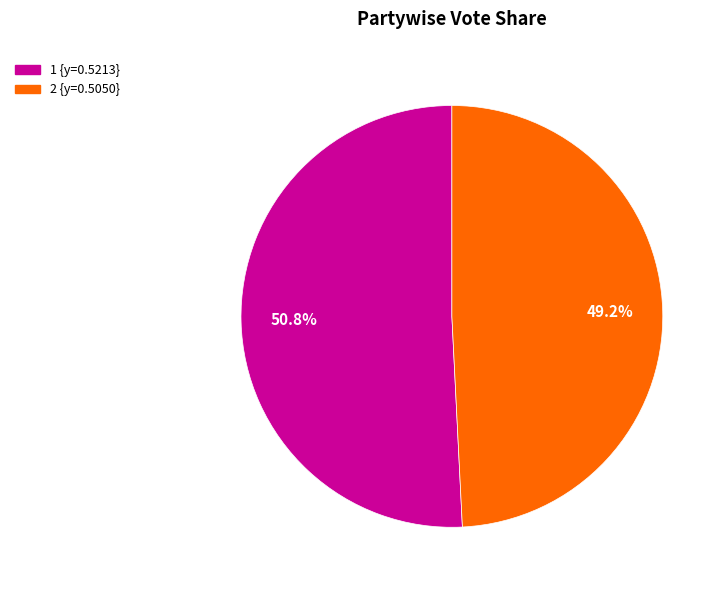

Is it true that 2 is 56% of the pie?

False